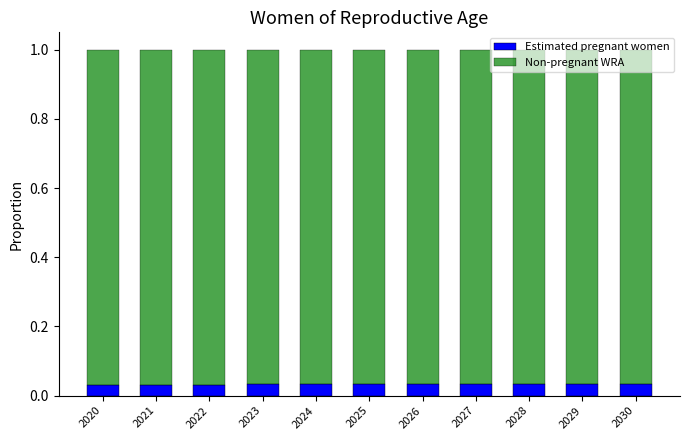

Rank the series by their average value, from highest to lowest.

Non-pregnant WRA, Estimated pregnant women